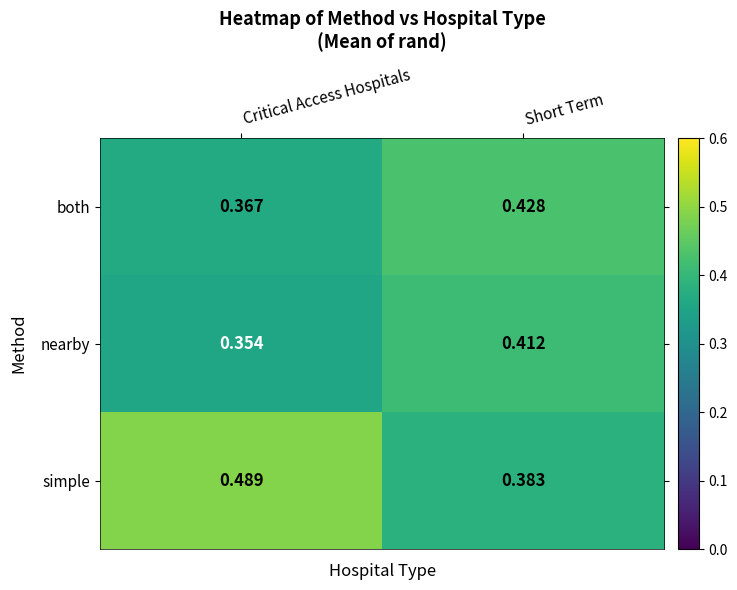

Which series has the largest total across all categories?

simple